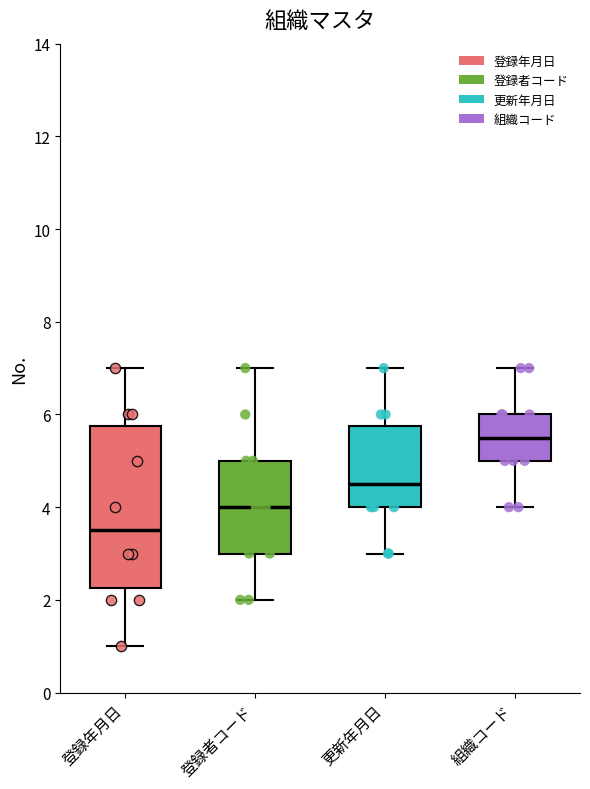

Reading left to right, read every box against the y-axis: the position of its median line, the range the box covers, and the ends of its whiskers. The values are not printed on the chart, so give them approximately, as read against the axis.

登録年月日: median 3.6, box 2.2 to 5.8, whiskers 1.0 to 7.0
登録者コード: median 4.0, box 3.0 to 5.0, whiskers 2.0 to 7.0
更新年月日: median 4.6, box 4.0 to 5.8, whiskers 3.0 to 7.0
組織コード: median 5.6, box 5.0 to 6.0, whiskers 4.0 to 7.0